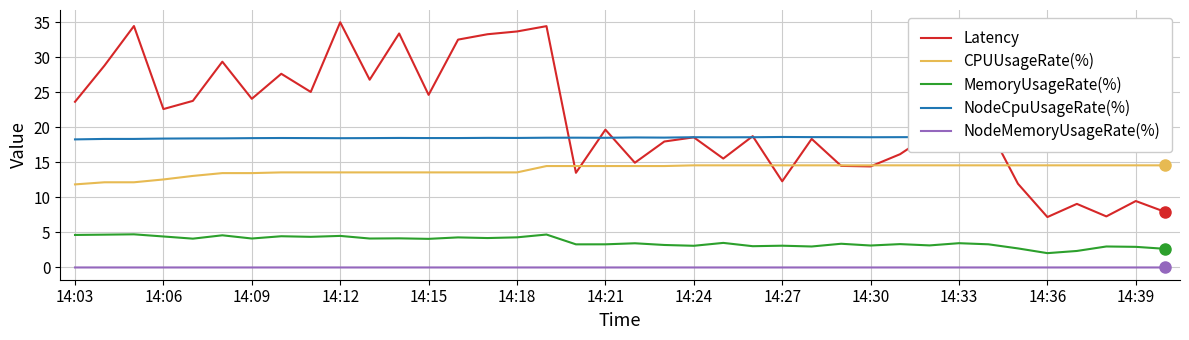

True or false: MemoryUsageRate(%) and NodeMemoryUsageRate(%) intersect in this chart.

False